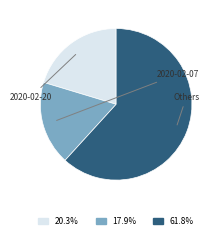

The 2020-02-07 slice represents 18% of the pie. True or false?

True